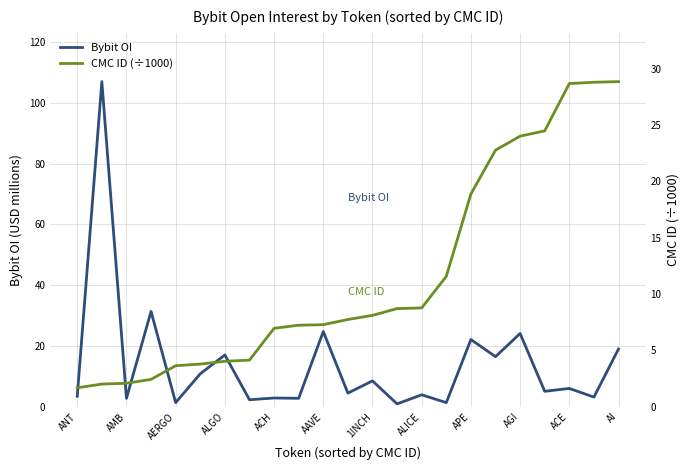

True or false: Bybit OI has a value of 6.0 at ACE.

True